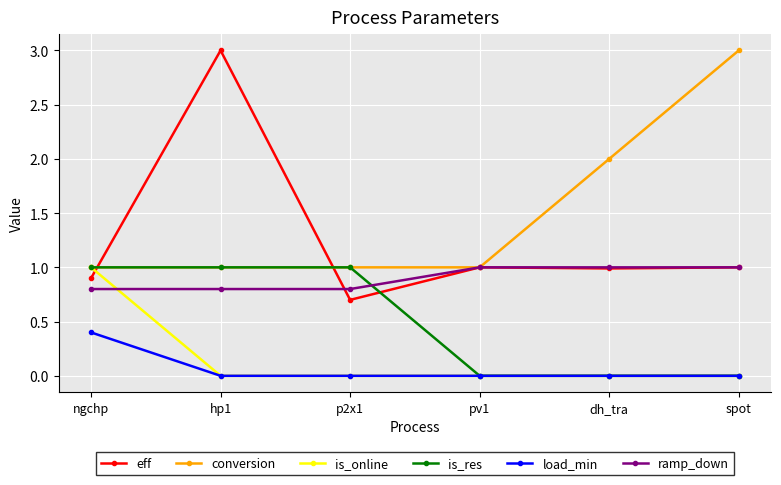

Which series has the largest total across all categories?

conversion